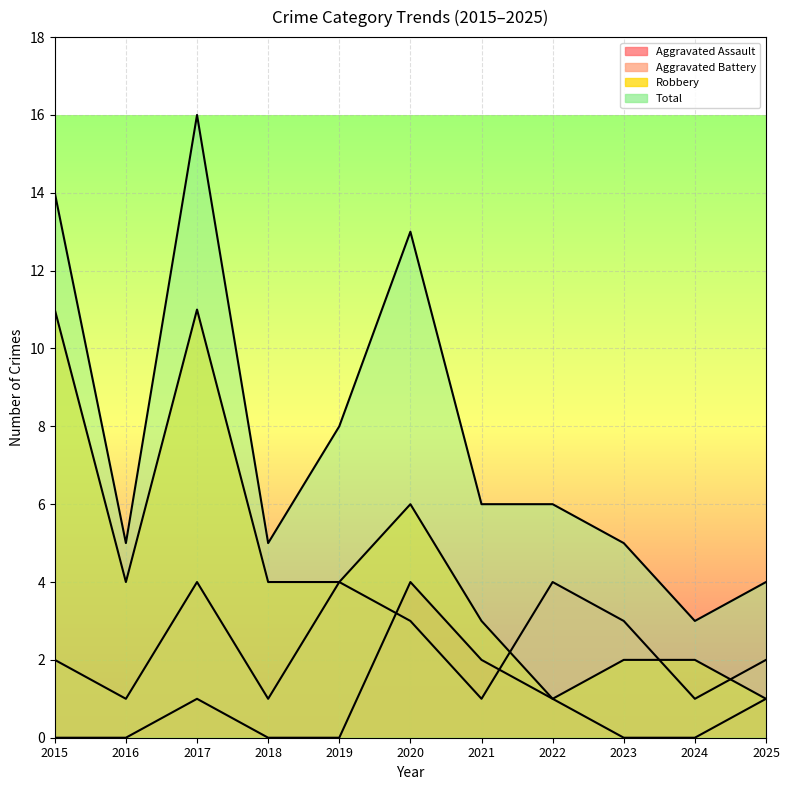

Where does the Robbery series first go above 4?

2015